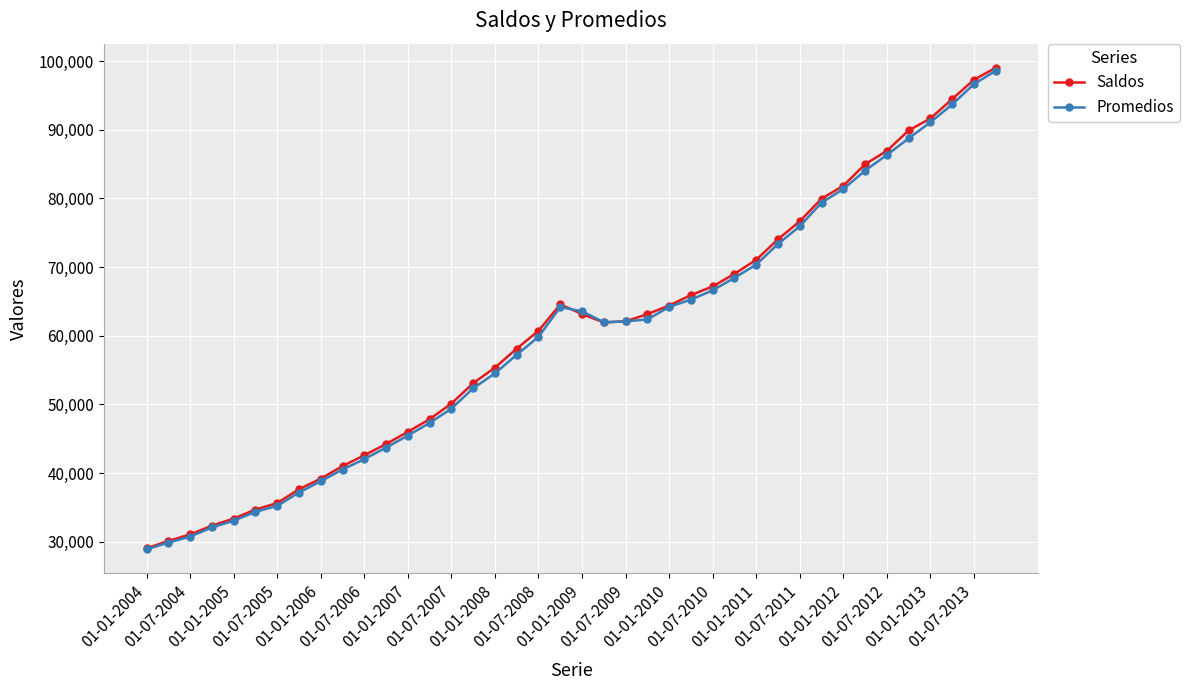

What is the minimum value for Promedios?

28878